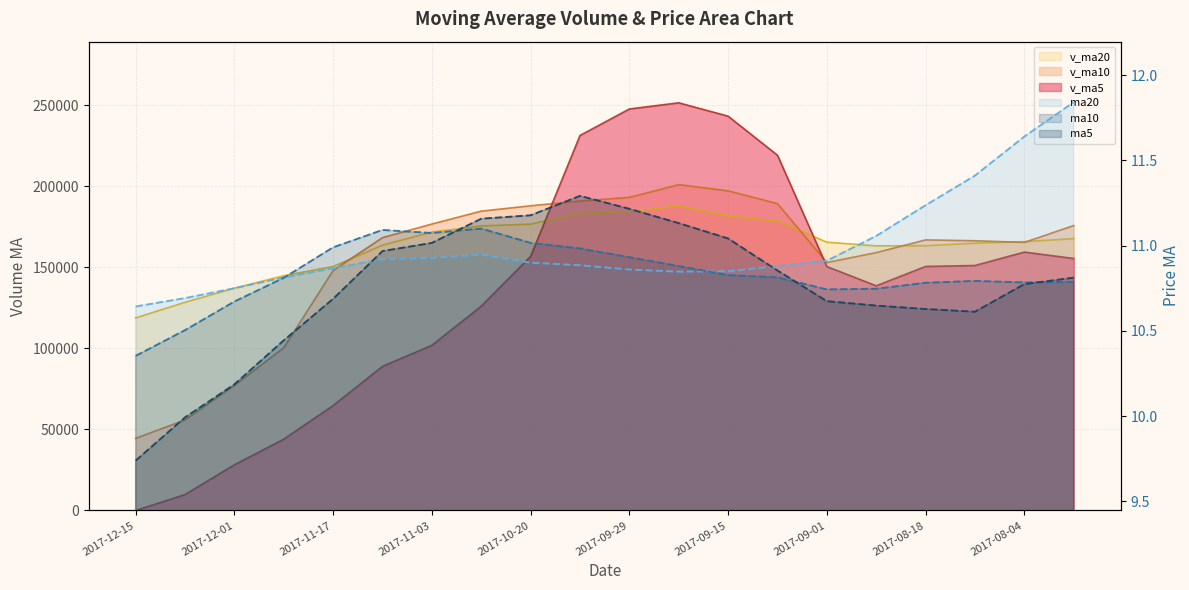

After their last crossing, which series has the higher values: v_ma10 or v_ma20?

v_ma10